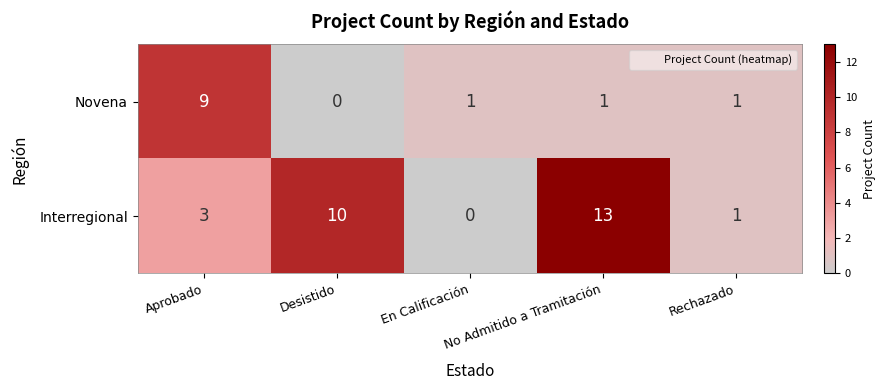

The value of Novena at Desistido is -3. True or false?

False